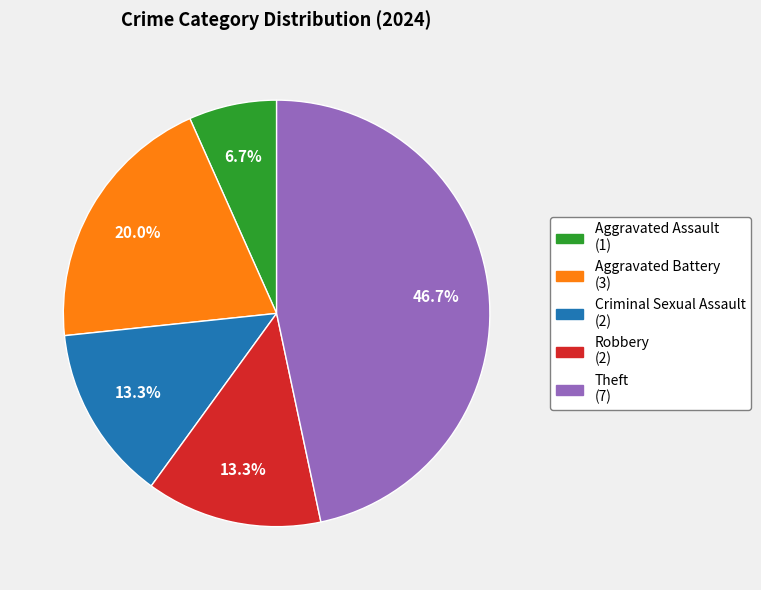

Which has a higher value, Theft or Aggravated Battery?

Theft